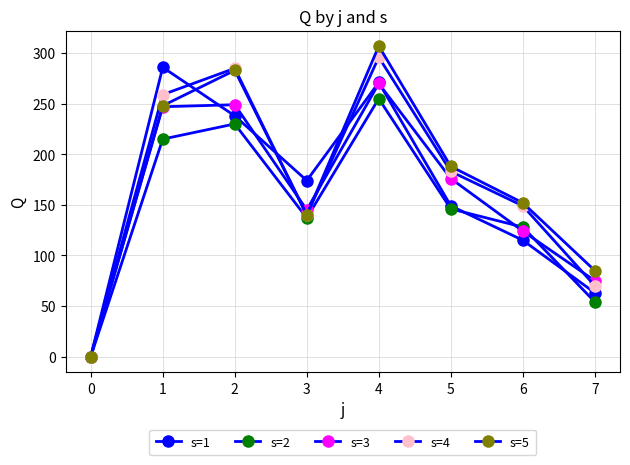

After their last crossing, which series has the higher values: s=3 or s=5?

s=5